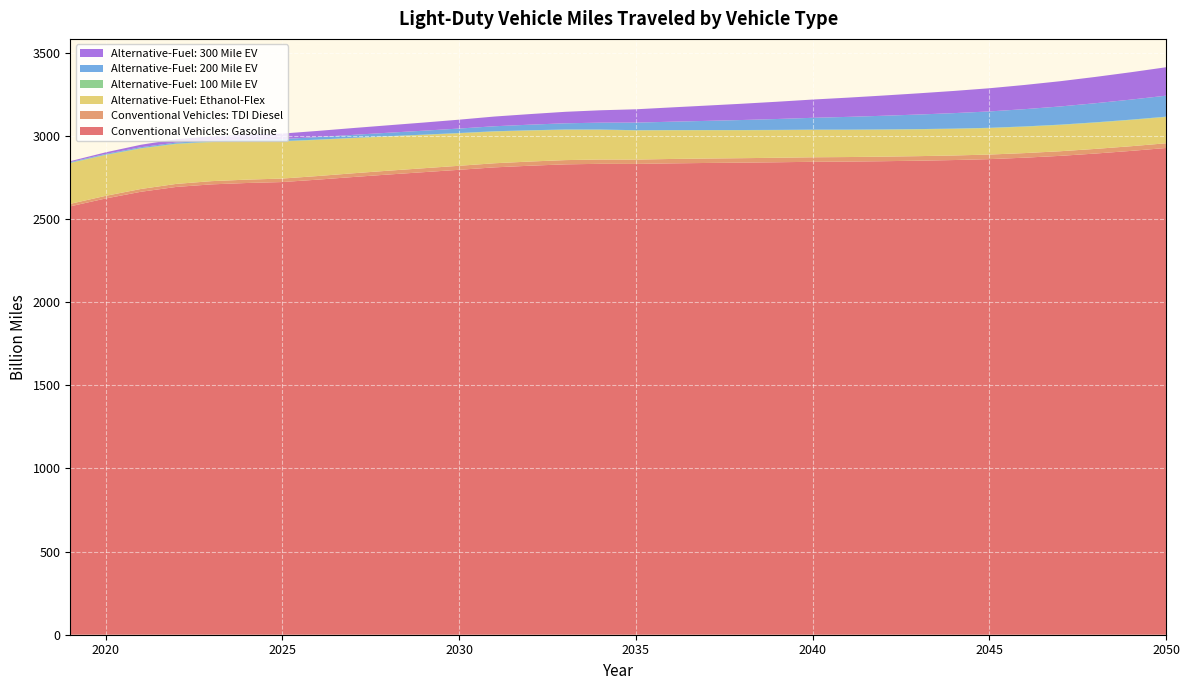

Reading right to left, extract all data points from this chart.

Conventional Vehicles: Gasoline: 2927.8	2910.2	2894.3	2880.4	2869.5	2860.7	2855.3	2851.3	2848.3	2846.0	2844.7	2842.0	2839.7	2837.7	2835.3	2831.9	2832.6	2829.3	2821.1	2811.2	2796.6	2782.4	2768.2	2753.2	2737.4	2722.9	2717.3	2709.0	2693.6	2664.5	2624.1	2576.9
Conventional Vehicles: TDI Diesel: 28.3	28.1	27.9	27.8	27.6	27.5	27.5	27.4	27.4	27.3	27.2	27.0	26.8	26.6	26.4	26.1	25.9	25.5	25.1	24.7	24.2	23.6	23.1	22.4	21.7	21.0	20.2	19.4	18.2	16.9	15.8	15.1
Alternative-Fuel: Ethanol-Flex: 157.9	157.8	157.8	158.0	158.5	159.1	159.9	160.9	162.0	163.3	164.7	166.2	168.0	170.1	172.5	175.4	178.9	182.6	186.6	190.9	195.4	200.3	205.7	211.3	217.1	223.0	229.3	235.1	239.9	243.2	245.1	244.8
Alternative-Fuel: 100 Mile EV: 2.1	2.1	2.0	2.0	1.9	1.8	1.8	1.7	1.7	1.6	1.5	1.5	1.5	1.4	1.4	1.4	1.4	1.5	1.5	1.6	1.7	1.8	1.8	1.9	2.0	2.1	2.2	2.3	2.4	2.4	2.4	2.4
Alternative-Fuel: 200 Mile EV: 126.1	120.5	114.9	109.3	103.9	98.4	93.0	87.7	82.2	76.7	71.1	65.5	60.2	55.0	50.2	45.6	41.4	37.4	33.7	30.1	26.8	23.7	20.8	18.0	15.1	12.3	9.6	7.8	6.5	5.5	4.5	3.7
Alternative-Fuel: 300 Mile EV: 171.1	164.6	158.2	151.8	145.6	139.4	133.5	127.5	121.6	115.7	109.8	103.8	97.9	91.9	86.0	80.1	74.5	69.0	63.6	58.4	53.4	48.9	44.8	40.9	37.0	33.2	29.2	24.8	20.0	14.8	9.5	5.6